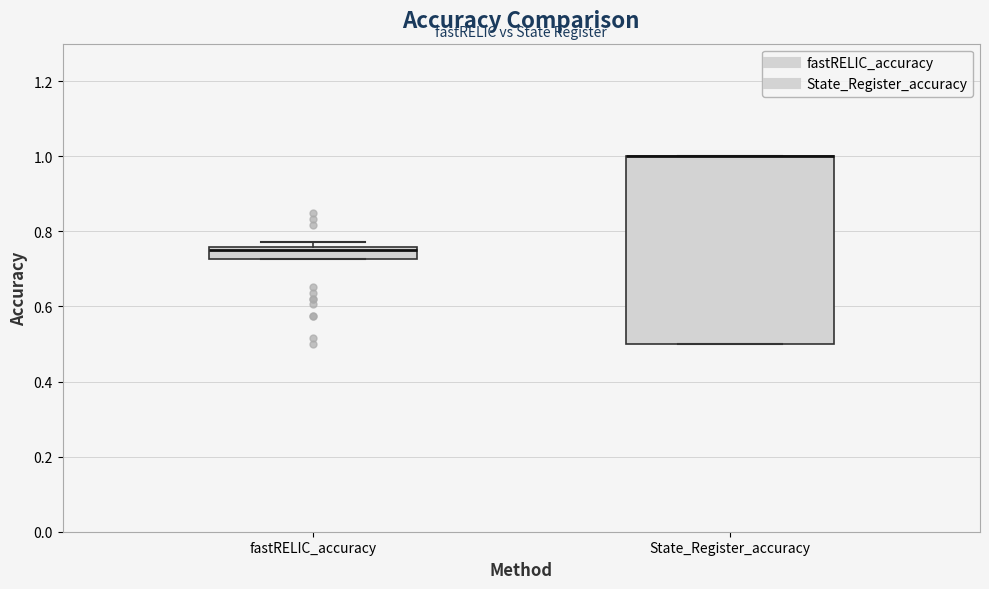

Where is the lower edge of the box for State_Register_accuracy on the y-axis? The values are not printed on the chart, so give them approximately, as read against the axis.

0.50